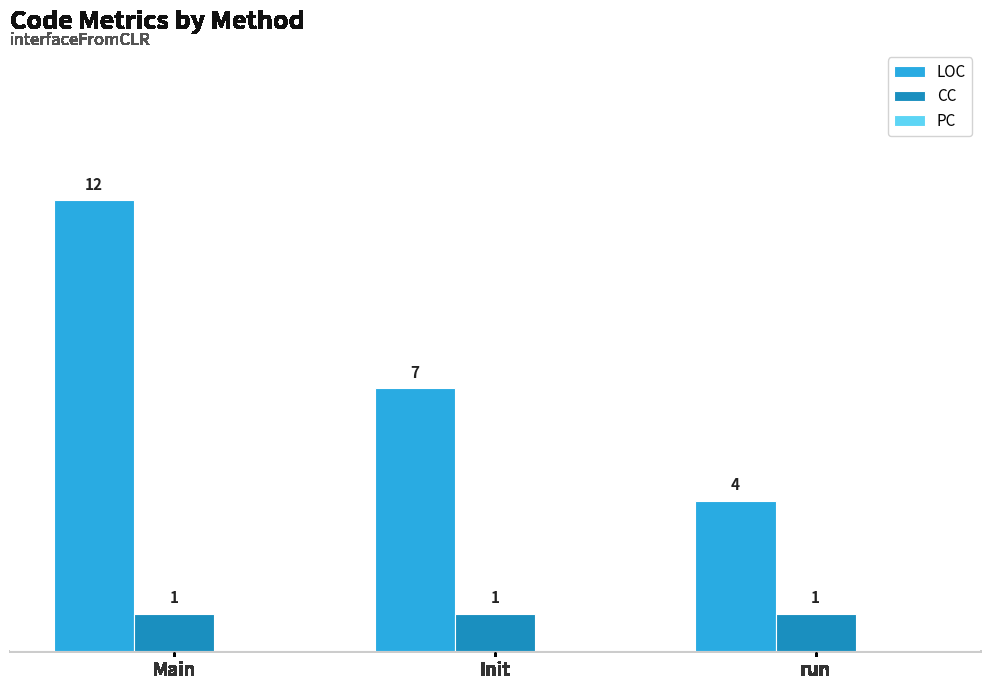

What is the sum of all CC values?

3